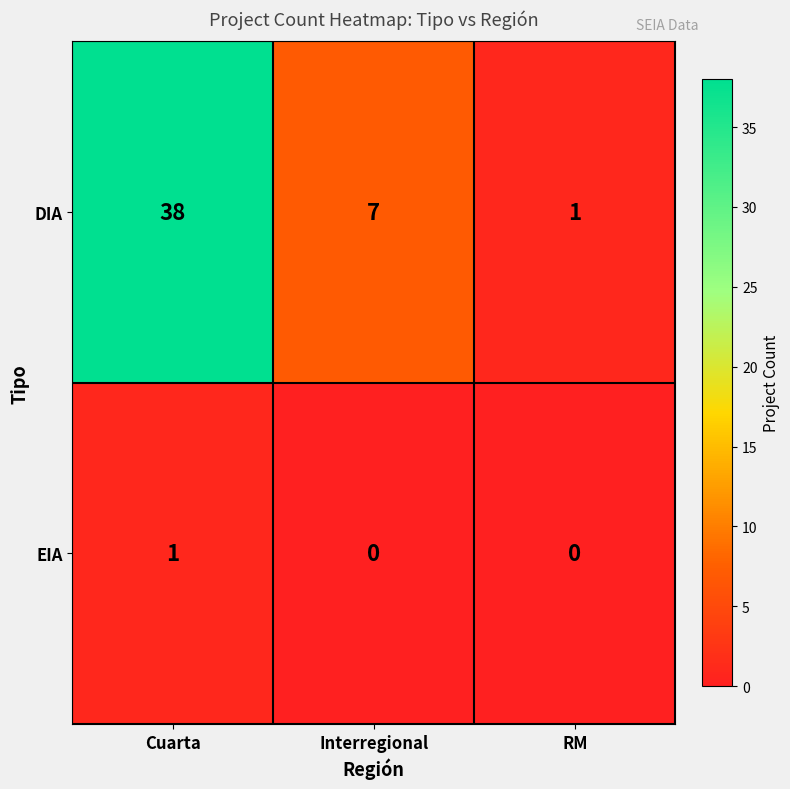

Which label corresponds to the largest value in the chart?

Cuarta